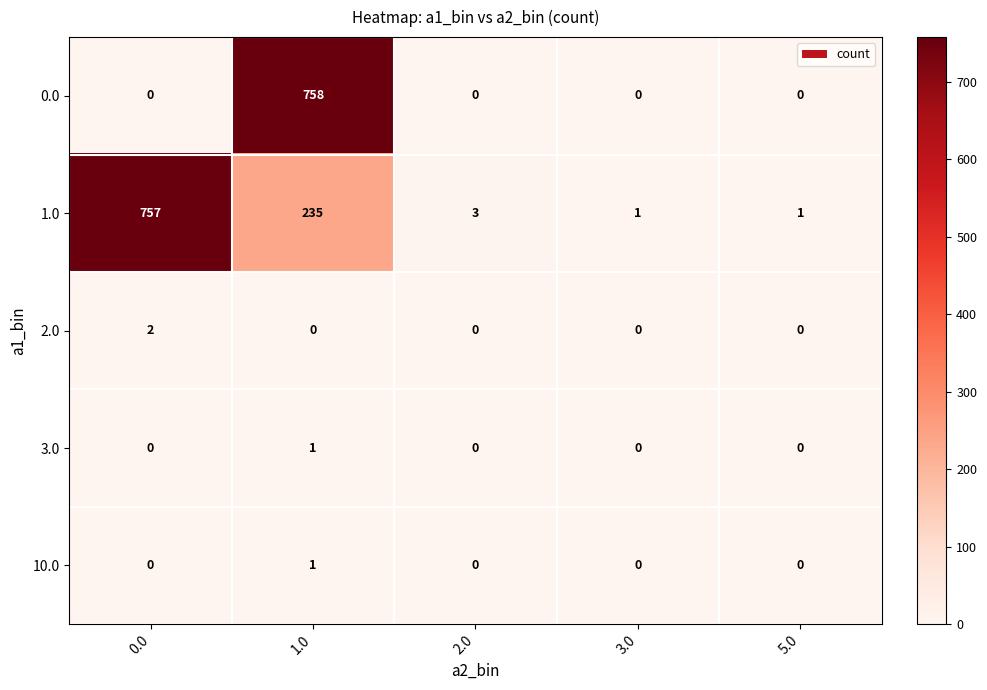

Which category has the highest value across all series?

1.0